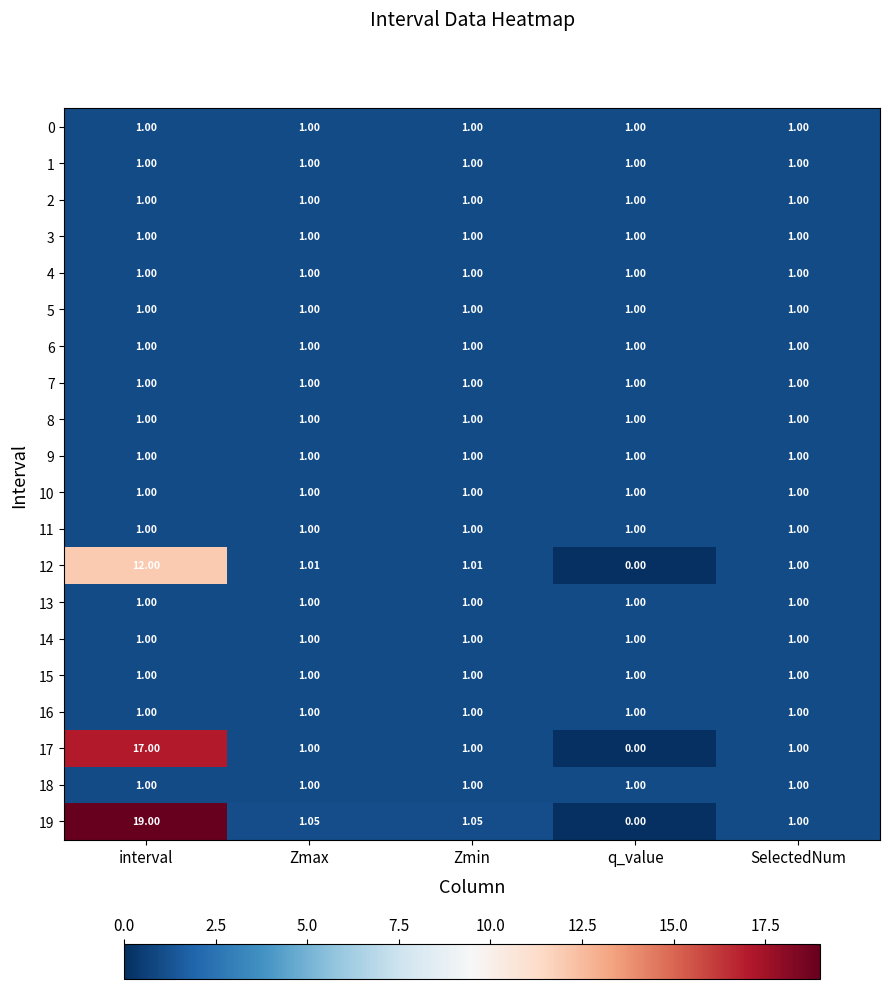

At which category is the sum across all series the highest?

interval